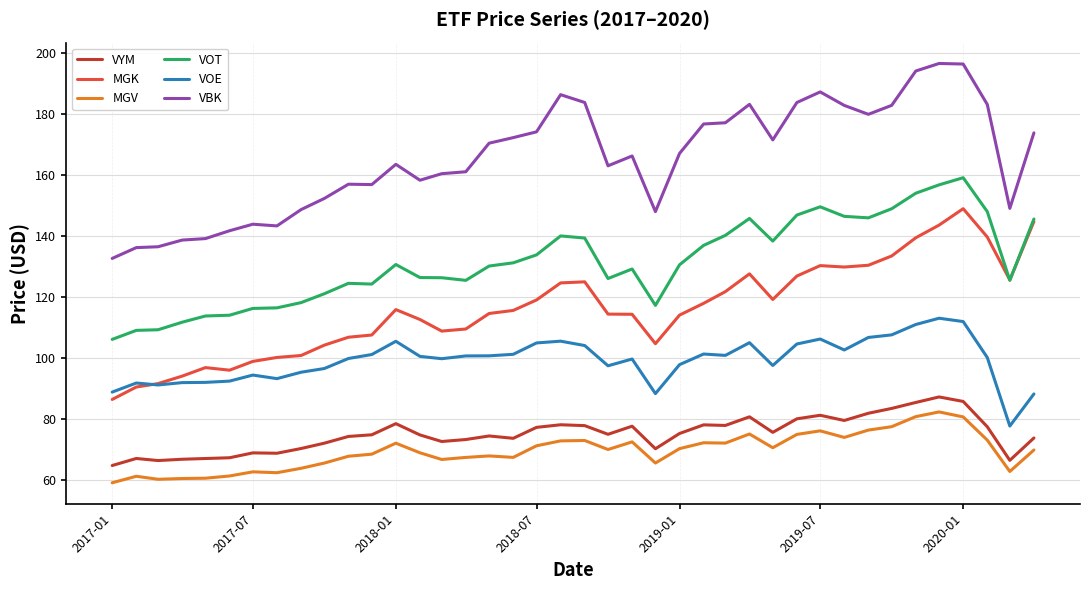

Which series has the largest total across all categories?

VBK